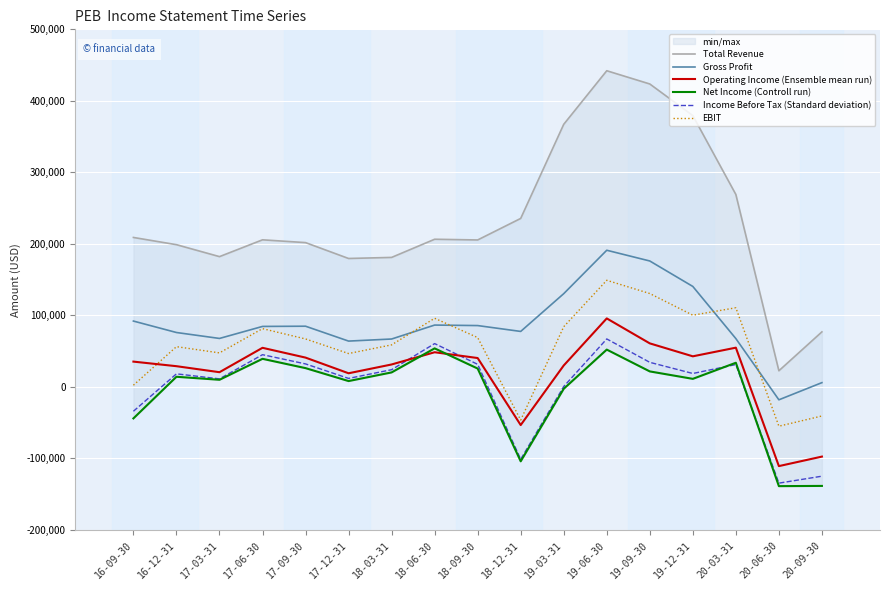

Reading left to right, list all the values displayed in this chart.

Total Revenue: 16-09-30=209000	16-12-31=198900	17-03-31=182200	17-06-30=205700	17-09-30=201800	17-12-31=179600	18-03-31=181100	18-06-30=206500	18-09-30=205500	18-12-31=235600	19-03-31=367200	19-06-30=442100	19-09-30=423600	19-12-31=379400	20-03-31=269100	20-06-30=22600	20-09-30=77000
Gross Profit: 16-09-30=92100	16-12-31=76100	17-03-31=67800	17-06-30=84600	17-09-30=84900	17-12-31=64100	18-03-31=67000	18-06-30=86500	18-09-30=85800	18-12-31=77600	19-03-31=130400	19-06-30=191100	19-09-30=176100	19-12-31=140500	20-03-31=67600	20-06-30=-18000	20-09-30=6000
Operating Income (Ensemble mean run): 16-09-30=35400	16-12-31=29000	17-03-31=20600	17-06-30=54700	17-09-30=41000	17-12-31=19100	18-03-31=31400	18-06-30=48500	18-09-30=40400	18-12-31=-53300	19-03-31=30000	19-06-30=95800	19-09-30=60900	19-12-31=42800	20-03-31=54900	20-06-30=-110700	20-09-30=-97400
Net Income (Controll run): 16-09-30=-44000	16-12-31=14200	17-03-31=10000	17-06-30=39300	17-09-30=26300	17-12-31=8200	18-03-31=20300	18-06-30=53900	18-09-30=25700	18-12-31=-104000	19-03-31=-2600	19-06-30=52200	19-09-30=21700	19-12-31=11300	20-03-31=33800	20-06-30=-138700	20-09-30=-138400
Income Before Tax (Standard deviation): 16-09-30=-34000	16-12-31=18300	17-03-31=11300	17-06-30=45100	17-09-30=32200	17-12-31=11900	18-03-31=24100	18-06-30=60600	18-09-30=31600	18-12-31=-101200	19-03-31=600	19-06-30=67100	19-09-30=34400	19-12-31=18800	20-03-31=31300	20-06-30=-134500	20-09-30=-124800
EBIT: 16-09-30=2400	16-12-31=56300	17-03-31=47600	17-06-30=81500	17-09-30=67100	17-12-31=46700	18-03-31=58800	18-06-30=96000	18-09-30=69000	18-12-31=-46300	19-03-31=84200	19-06-30=149100	19-09-30=130600	19-12-31=100300	20-03-31=110700	20-06-30=-54900	20-09-30=-40600